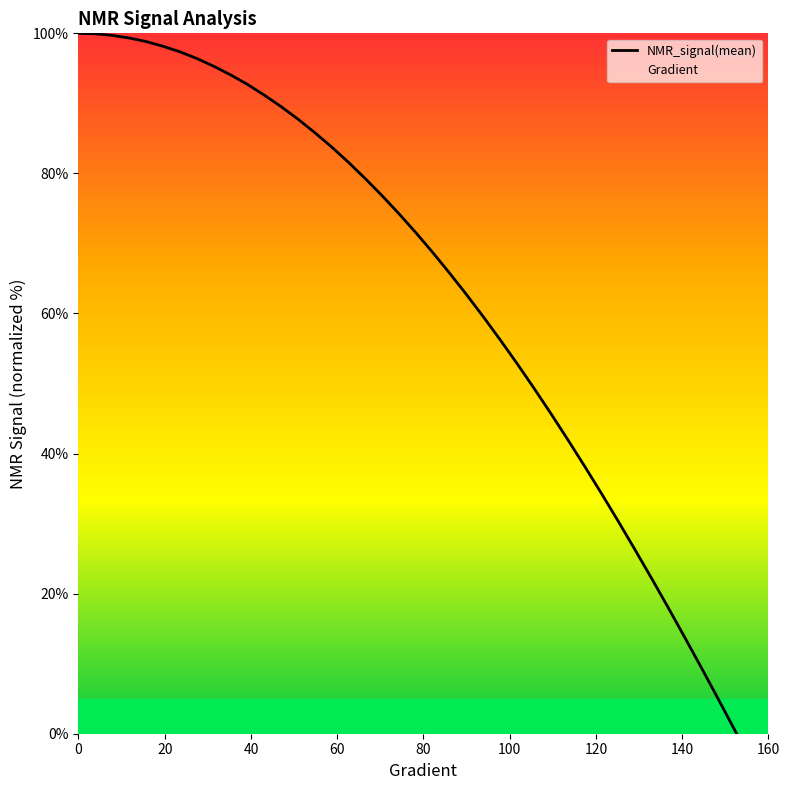

What is the maximum value for NMR_signal(mean)?

100.0